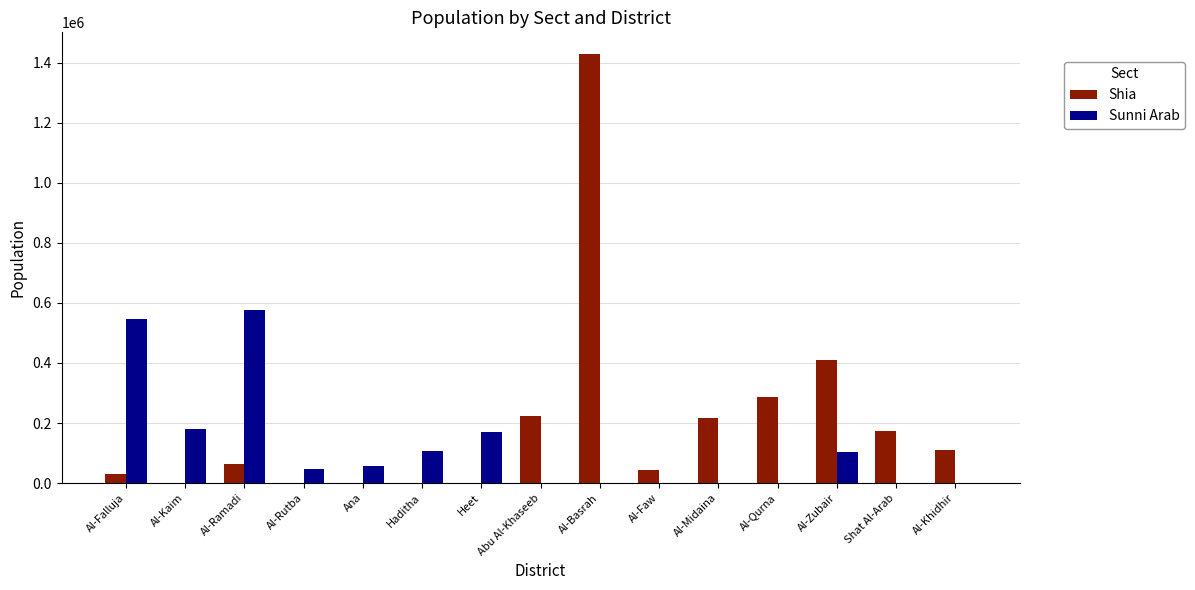

How many groups of bars are there?

15